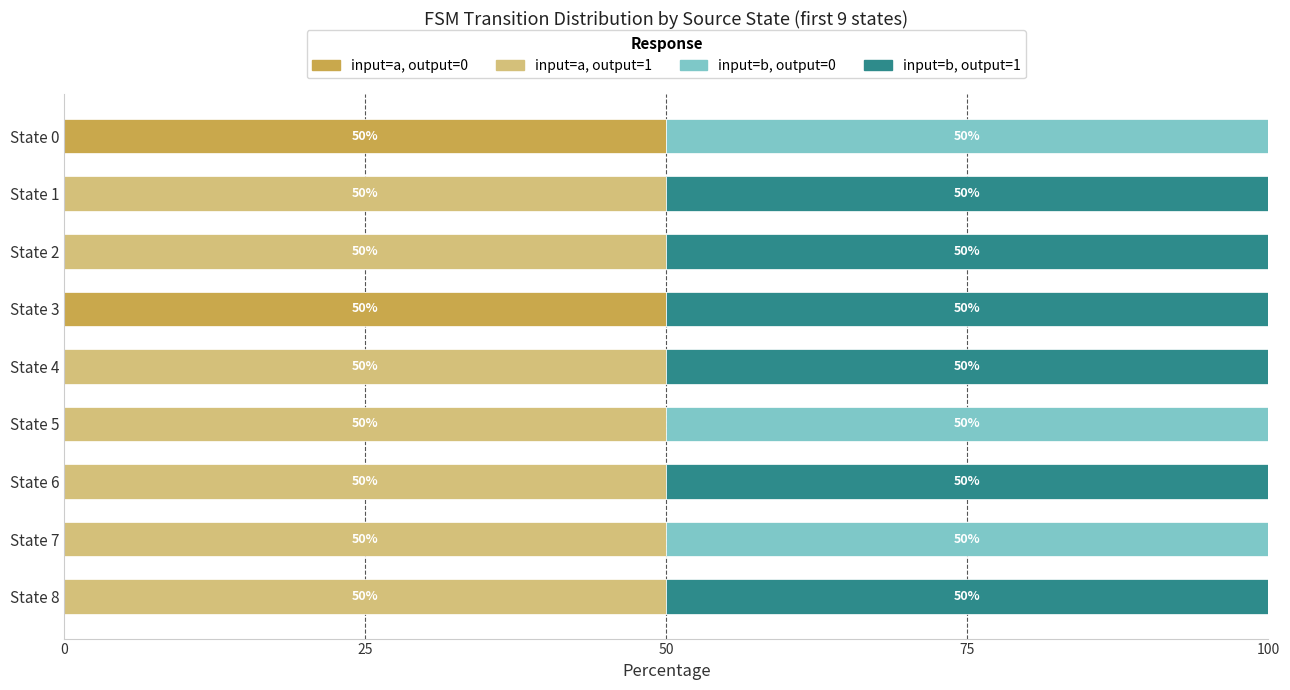

What is the total value across all series at State 1?

100